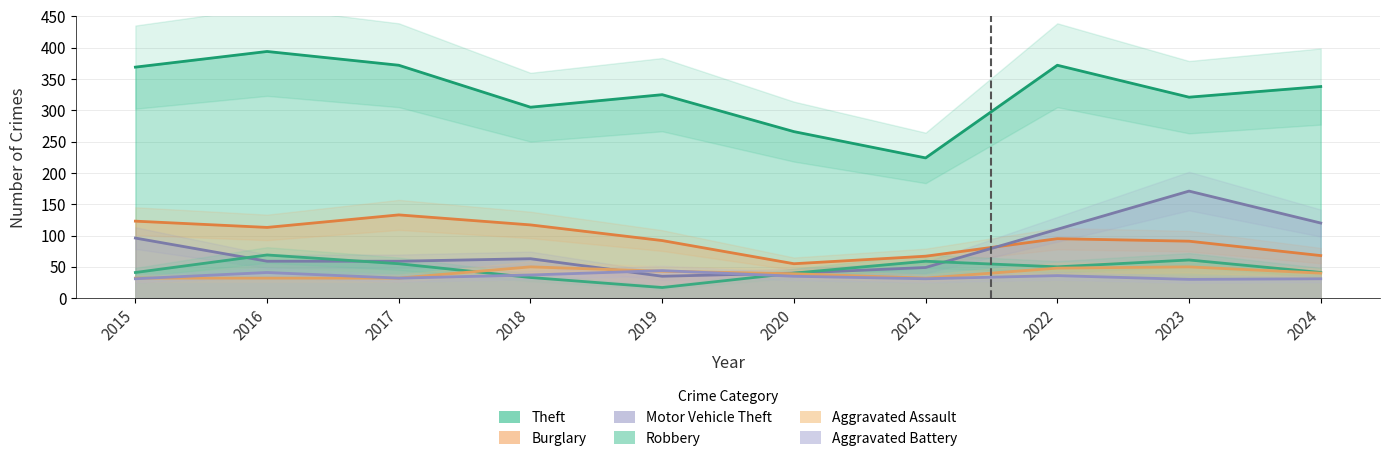

Reading left to right, what are all the values shown in this chart?

Theft: 2015=369	2016=394	2017=372	2018=305	2019=325	2020=266	2021=224	2022=372	2023=321	2024=338
Burglary: 2015=123	2016=113	2017=133	2018=117	2019=92	2020=55	2021=67	2022=95	2023=91	2024=68
Motor Vehicle Theft: 2015=96	2016=59	2017=59	2018=63	2019=35	2020=40	2021=49	2022=110	2023=171	2024=120
Robbery: 2015=41	2016=69	2017=55	2018=33	2019=17	2020=40	2021=59	2022=50	2023=61	2024=41
Aggravated Assault: 2015=32	2016=32	2017=32	2018=50	2019=43	2020=39	2021=32	2022=48	2023=50	2024=40
Aggravated Battery: 2015=31	2016=41	2017=32	2018=37	2019=44	2020=35	2021=31	2022=36	2023=30	2024=31